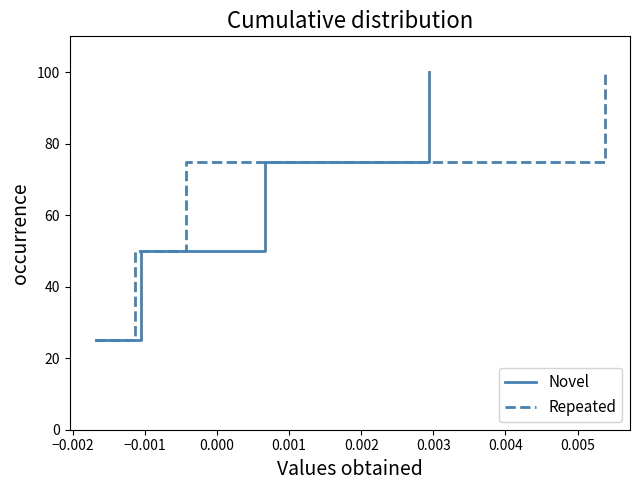

Which series has the largest total across all categories?

Novel